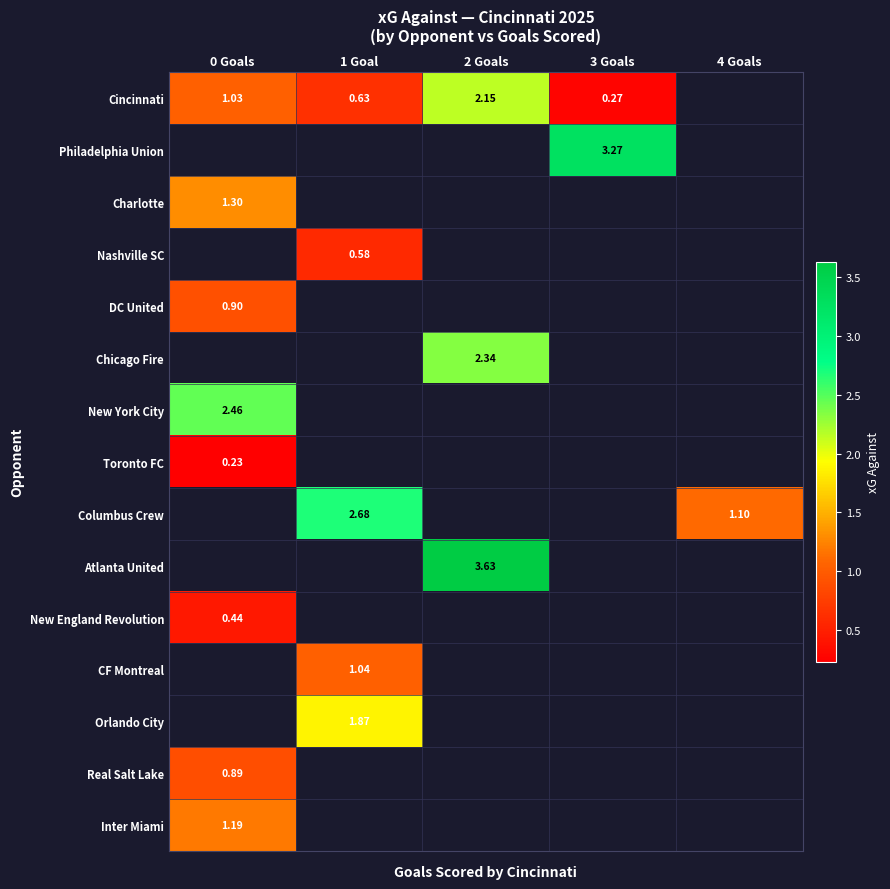

At which category does the chart reach its minimum across all series?

0 Goals